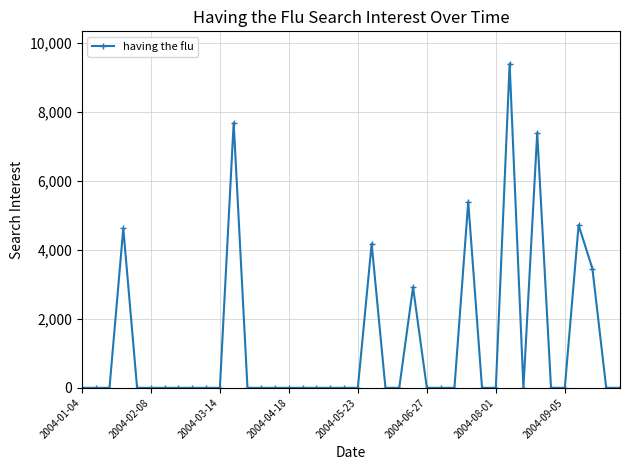

What is the difference between the maximum and second lowest values?

9389.3